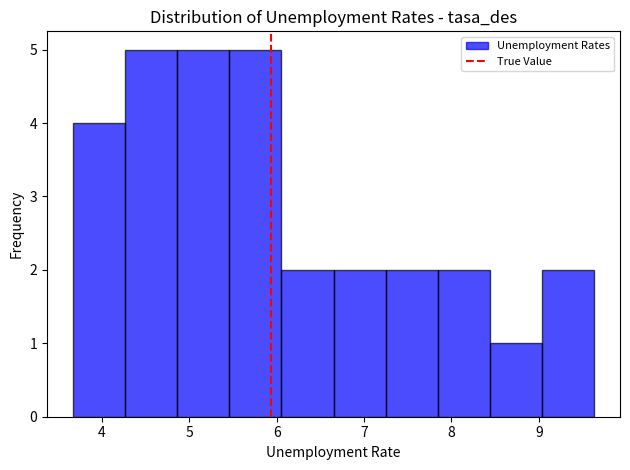

What is the height of the bar covering 4.3 to 4.9 on the x-axis? Neither the bar edges nor the heights are printed on the chart, so give them approximately, as read against the axes.

5